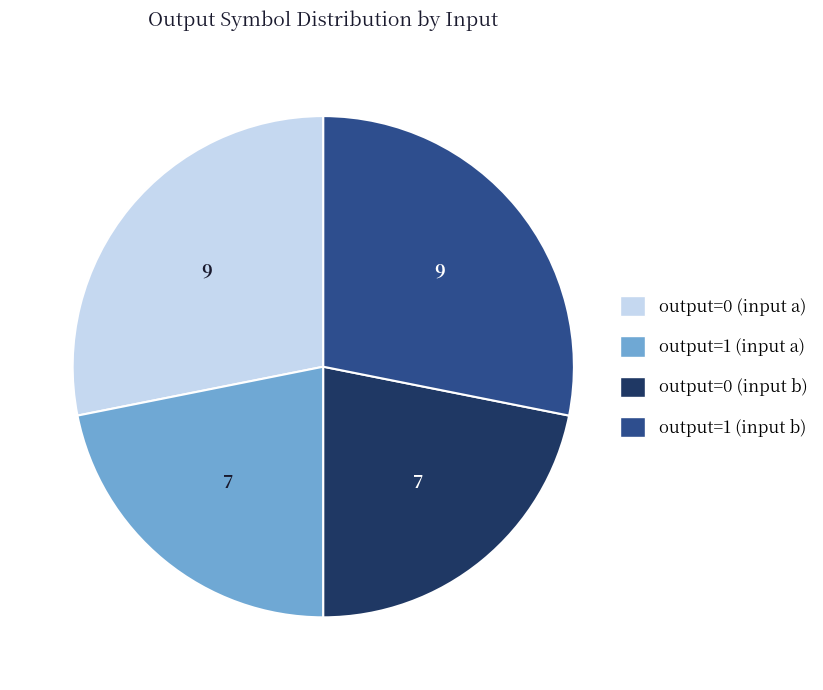

Is it true that output=0 (input b) is 13% of the pie?

False